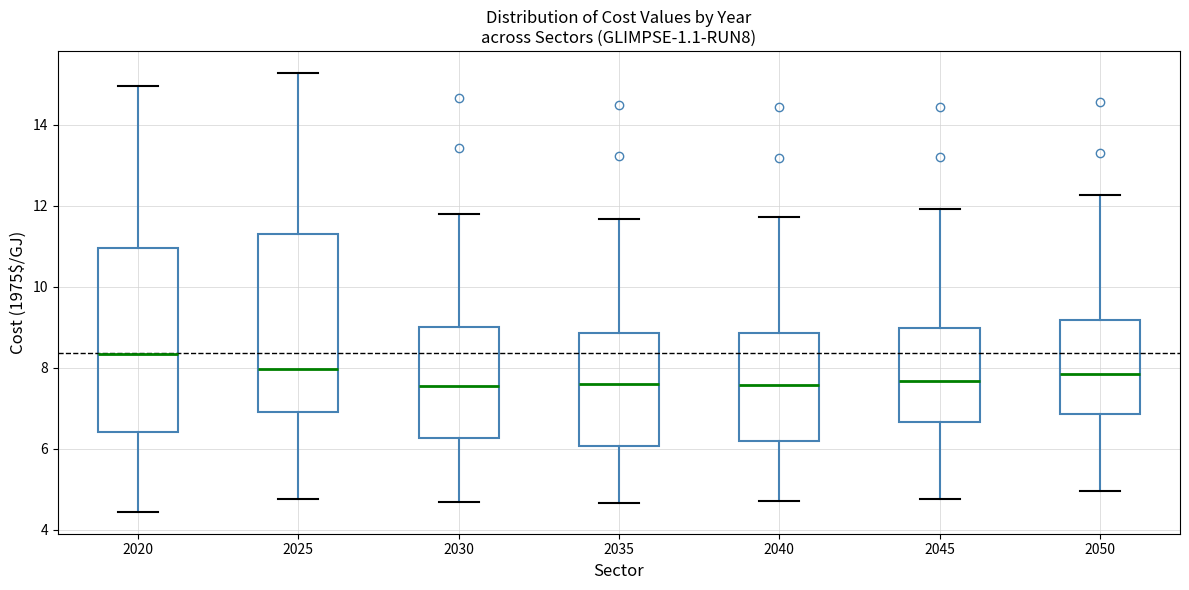

Where does the lower whisker of the box at x = 2035 end on the y-axis? The values are not printed on the chart, so give them approximately, as read against the axis.

4.6